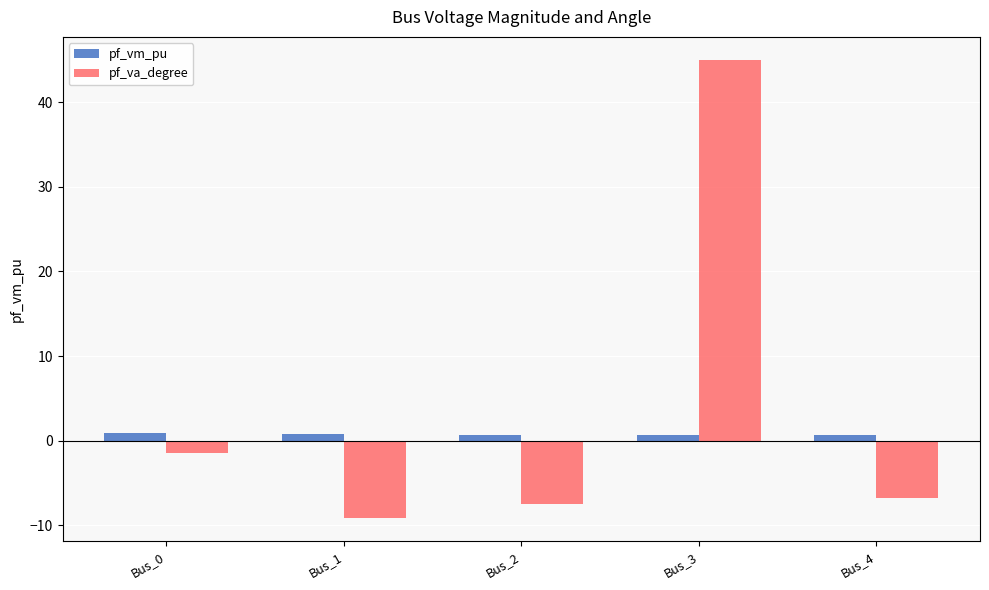

Where does the pf_va_degree series first go above -6?

Bus_0